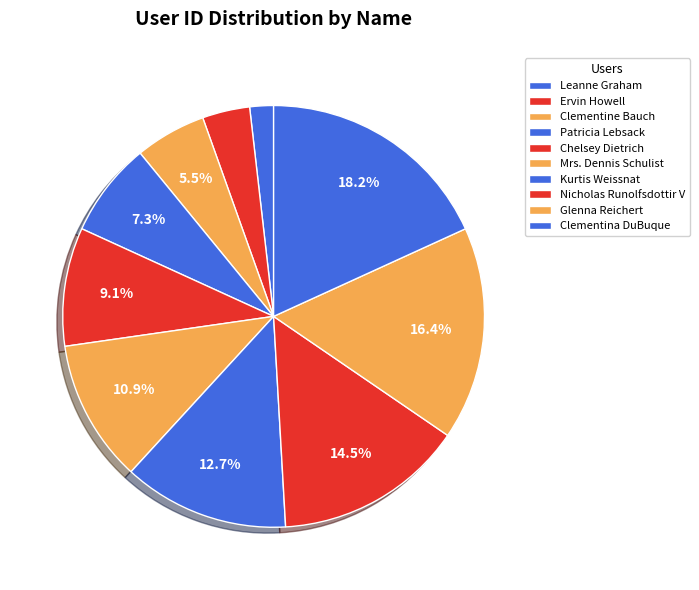

What percentage is the Kurtis Weissnat slice, to the nearest percent?

13%